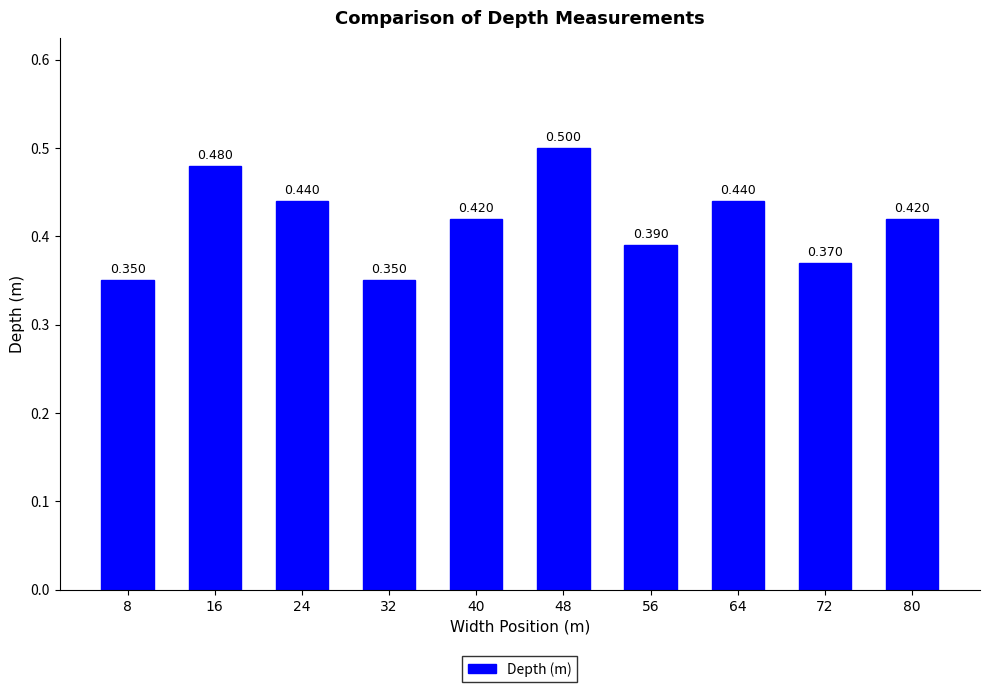

The value at 16 is 0.6. True or false?

False